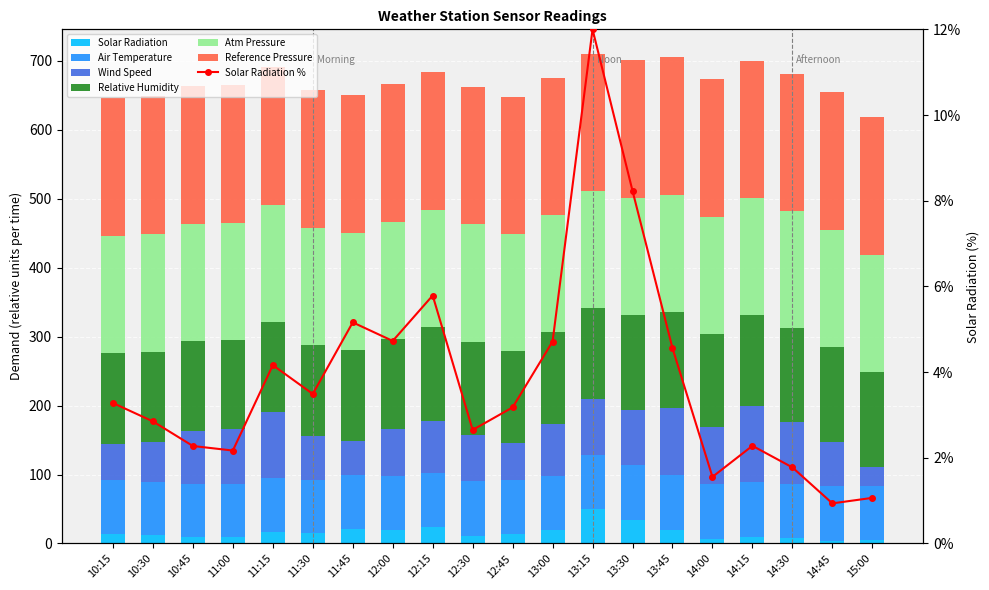

At 14:15, list the series in order from largest to smallest.

Reference Pressure, Atm Pressure, Relative Humidity, Wind Speed, Air Temperature, Solar Radiation